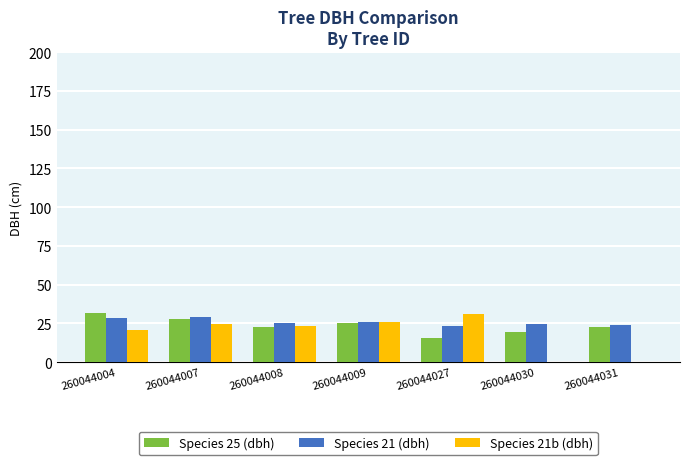

What is the greatest value displayed?

31.6